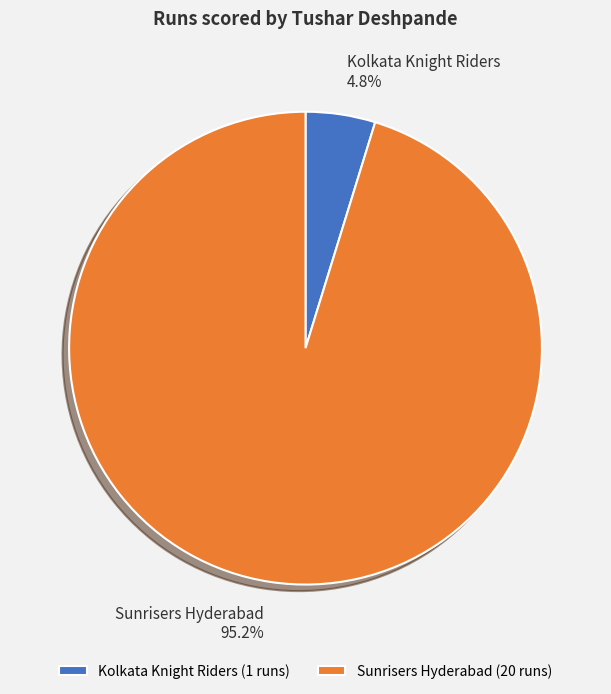

To the nearest percent, what percentage of the pie is Kolkata Knight Riders?

5%